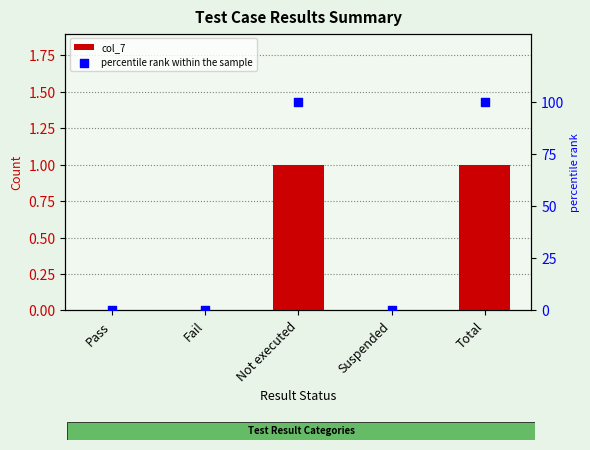

What are all the series names shown in the legend?

col_7, percentile rank within the sample